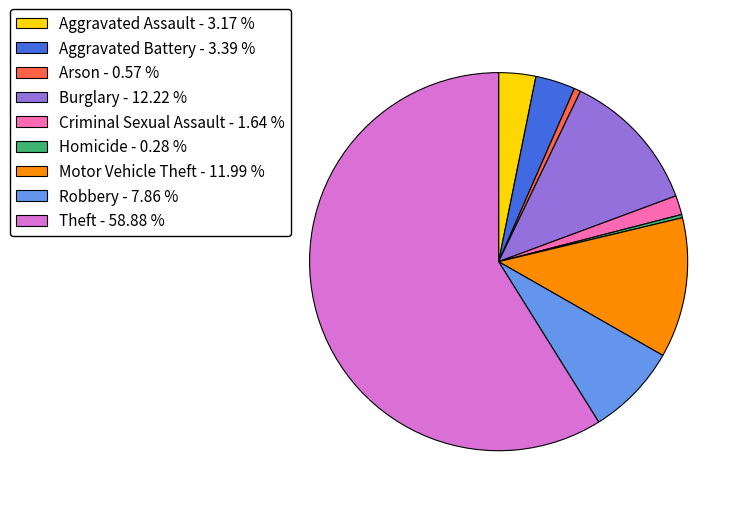

Is there any slice that represents more than half of the pie?

Yes